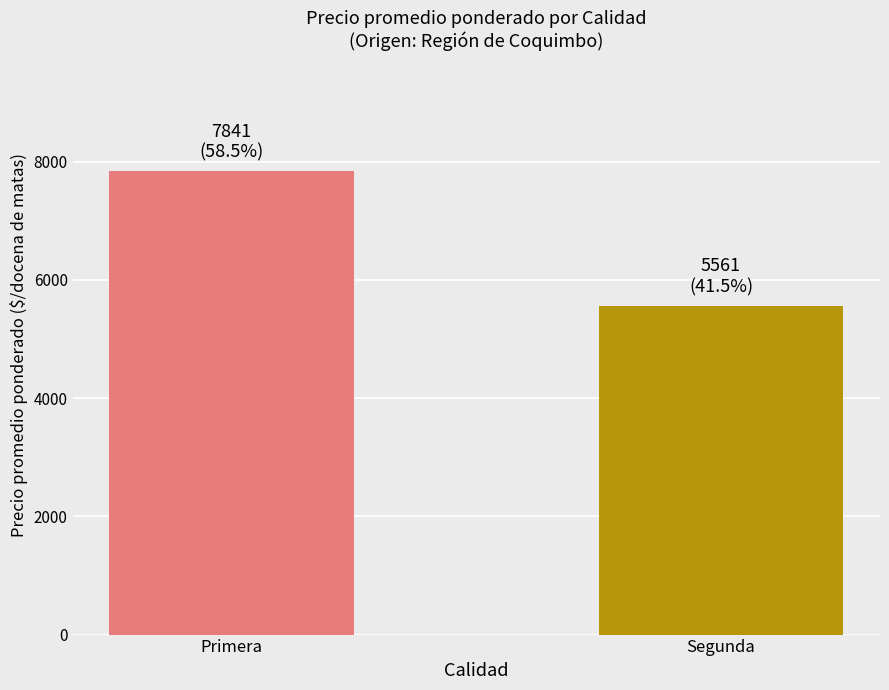

Reading right to left, list all the values displayed in this chart.

5561	7841